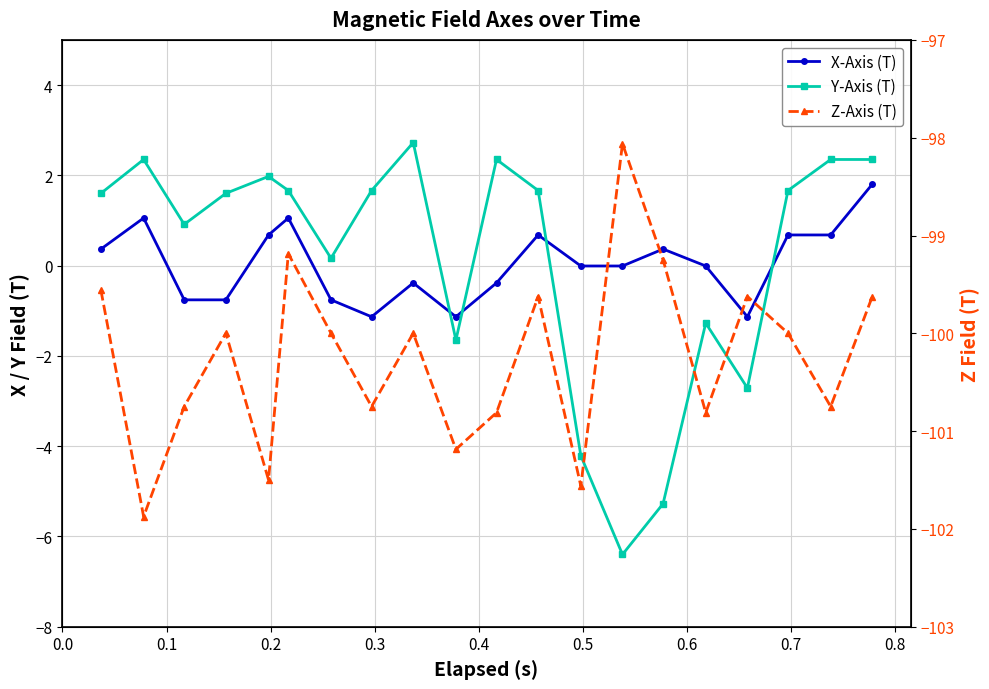

What is the maximum value shown in the chart?

2.7